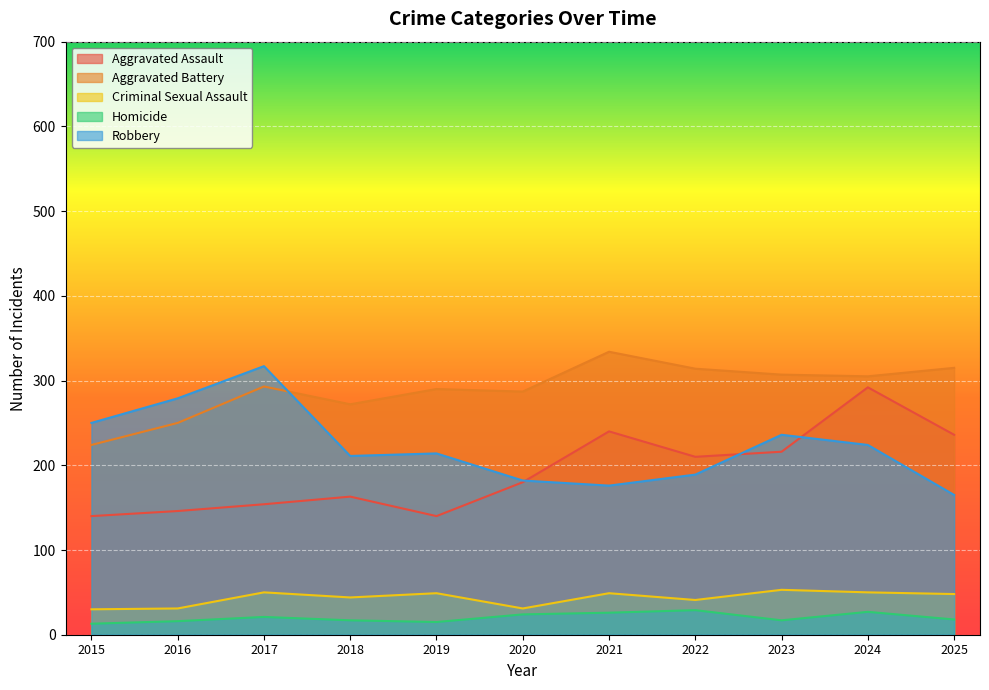

Is it true that Aggravated Assault equals 140 at 2015?

True